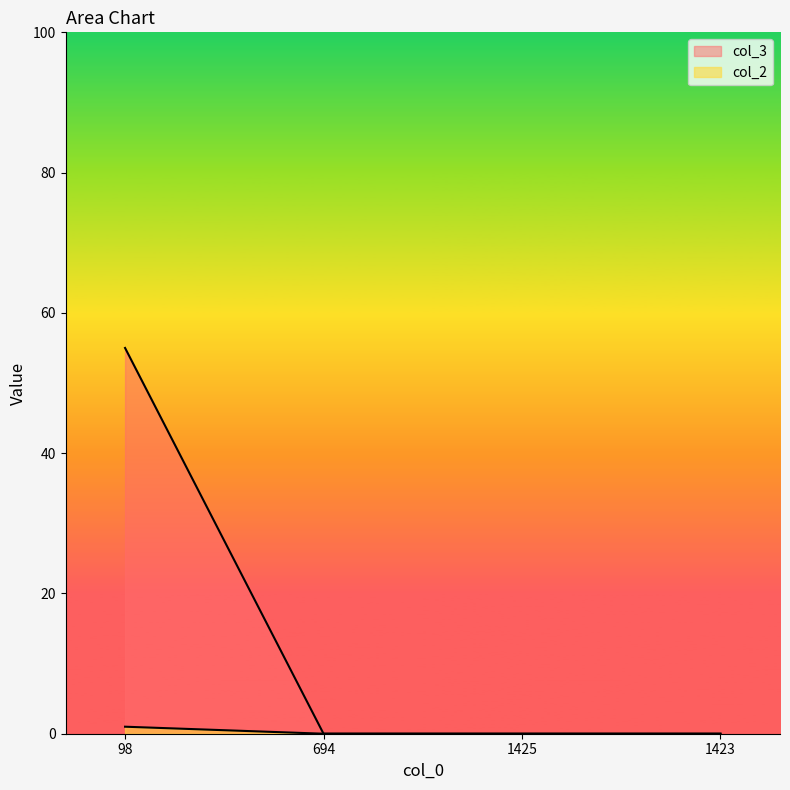

Which label corresponds to the smallest value in the chart?

694